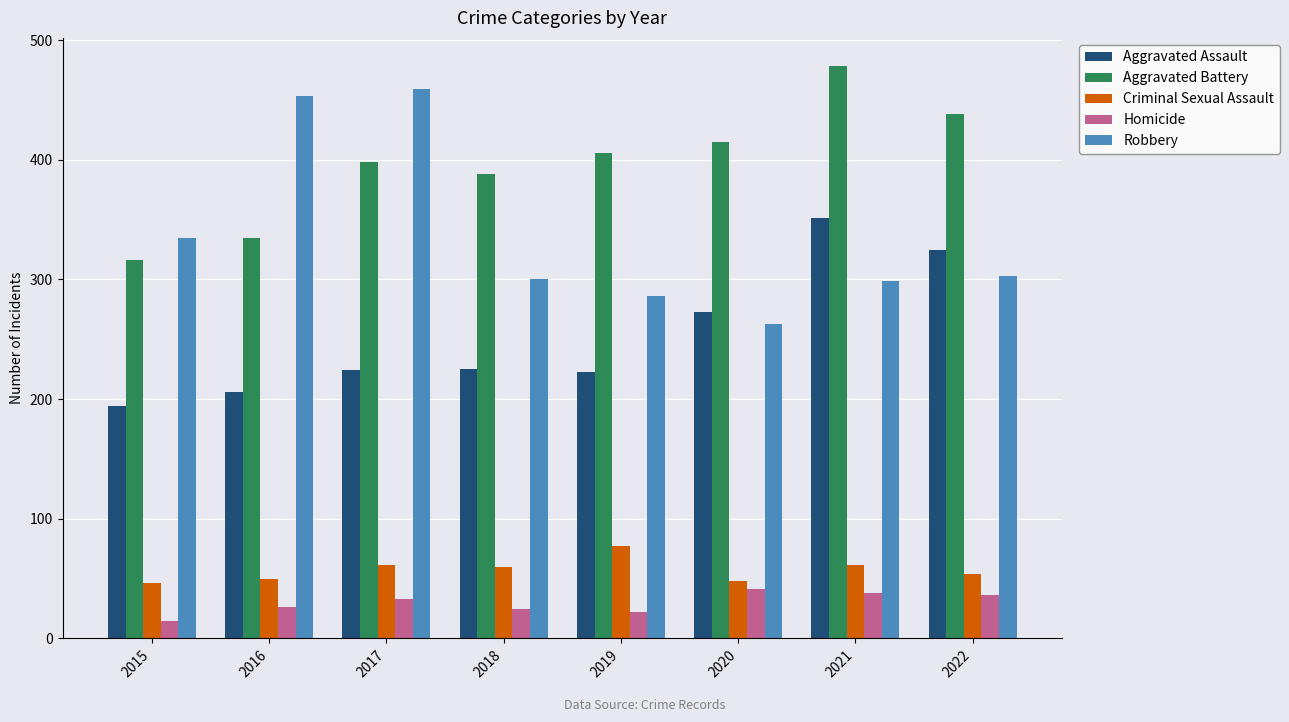

The value of Criminal Sexual Assault at 2017 is 61. True or false?

True